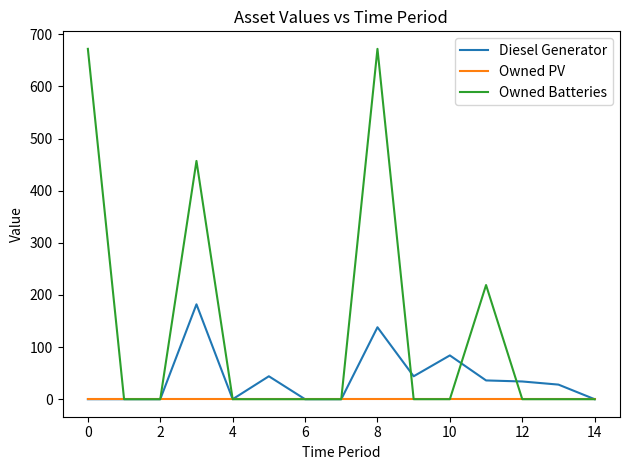

What is the sum of all Owned Batteries values?

2020.0